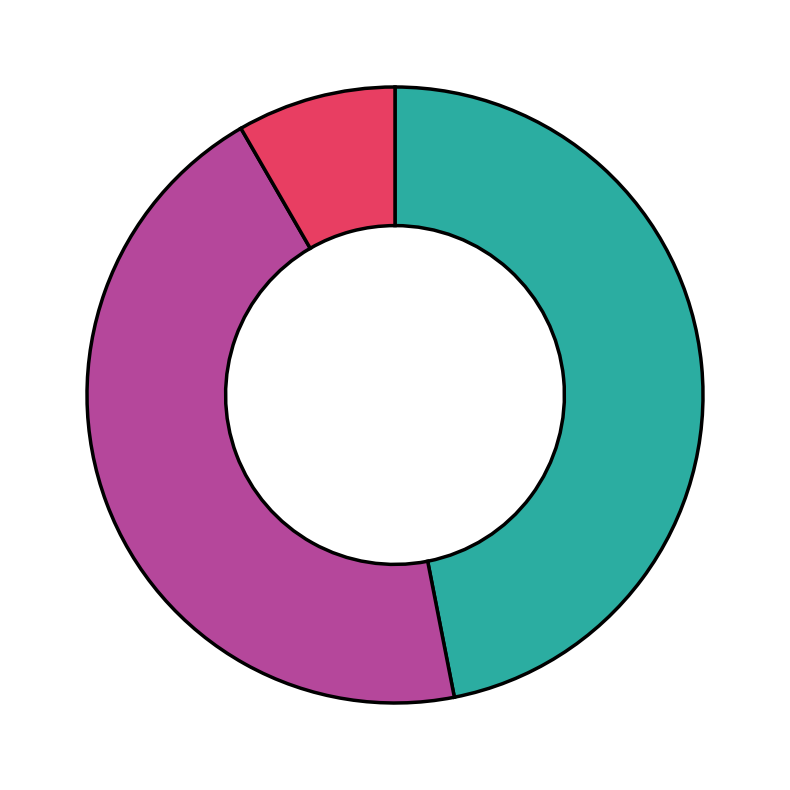

Is there a majority slice in this chart?

No